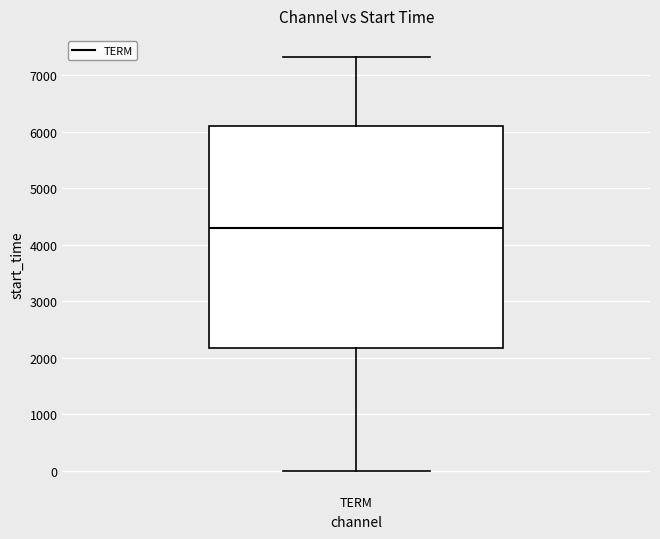

Where is the lower edge of the box for TERM on the y-axis? The values are not printed on the chart, so give them approximately, as read against the axis.

2200